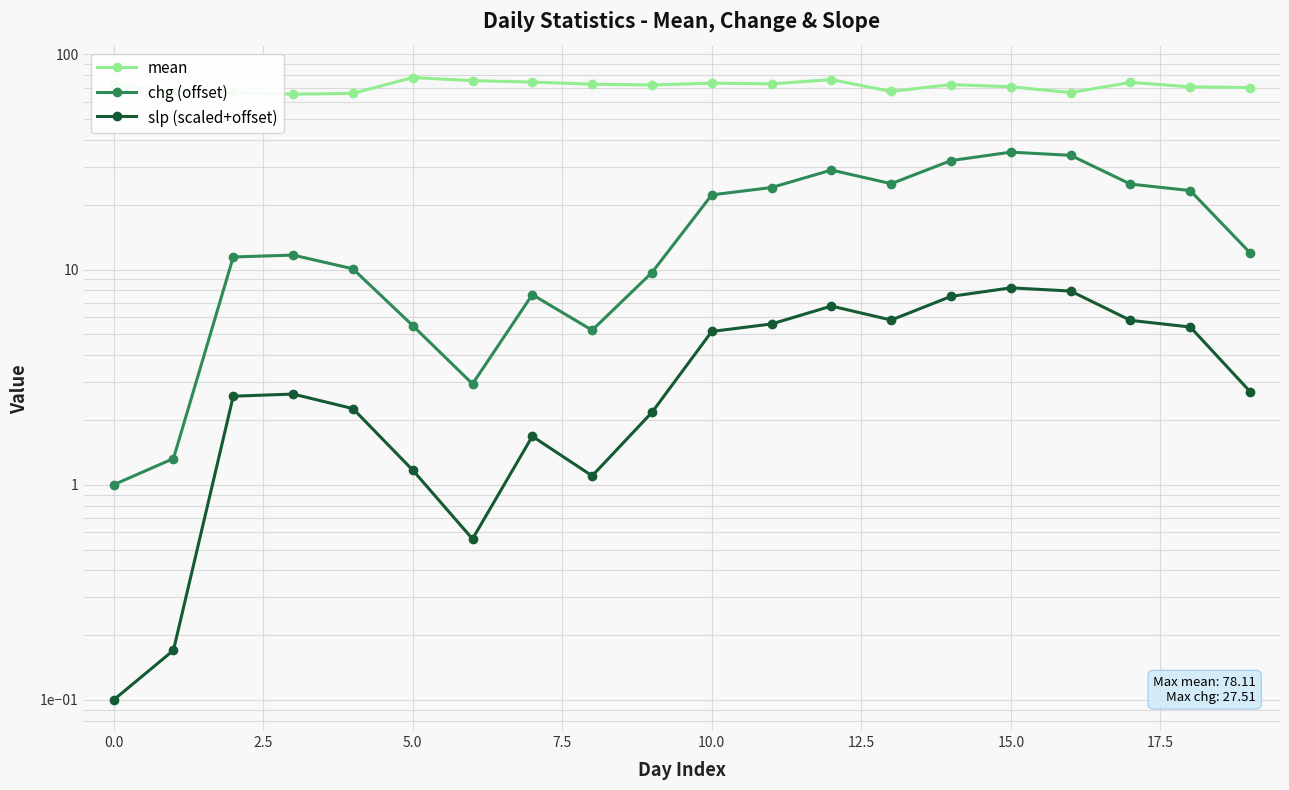

Is the value of mean at 5.0 greater than the value of slp (scaled+offset) at 5.0?

Yes